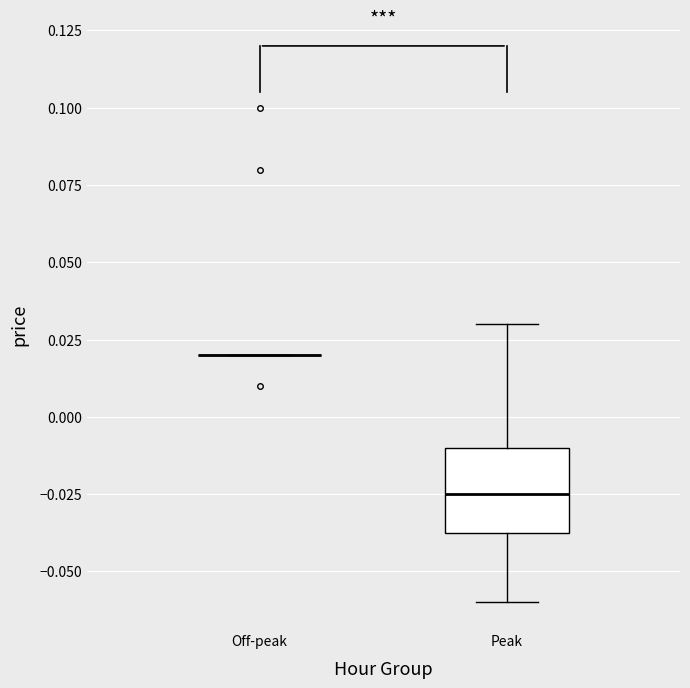

Where does the upper whisker of the box for Peak end on the y-axis? The values are not printed on the chart, so give them approximately, as read against the axis.

0.030